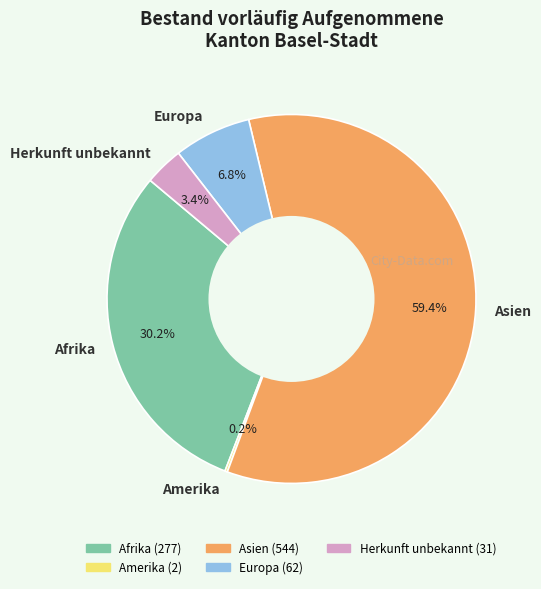

Which slice is the largest?

Asien